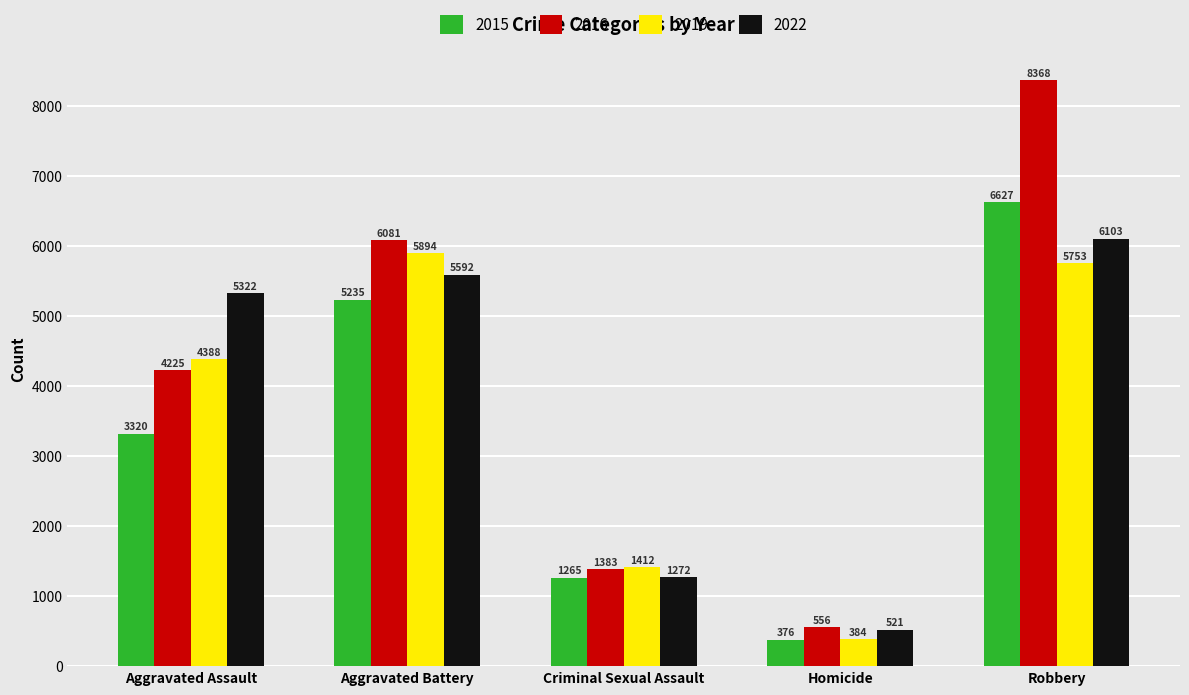

What is the smallest value displayed?

376